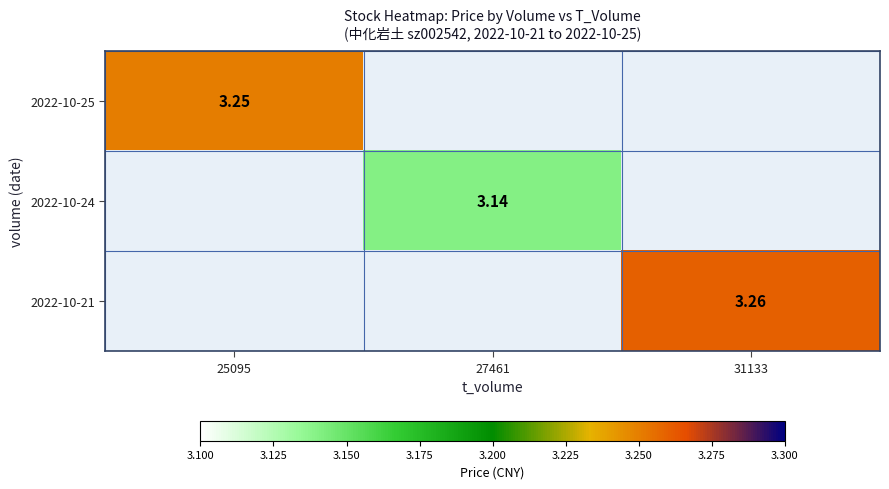

At how many categories does at least one series exceed 3?

3